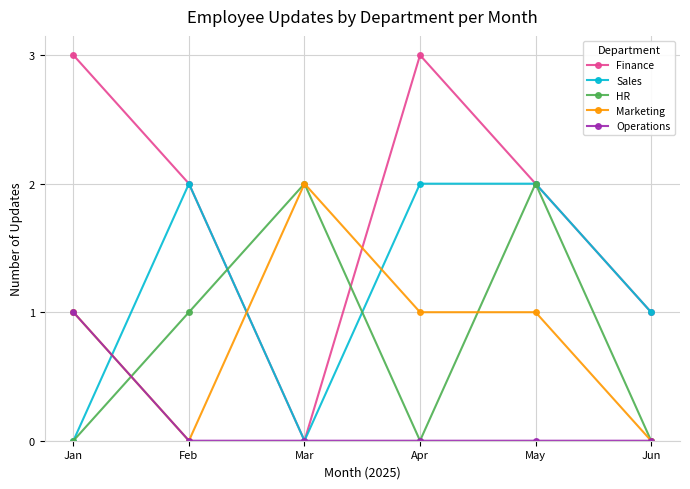

In Finance, how many points are lower than both neighbors (excluding endpoints)?

1